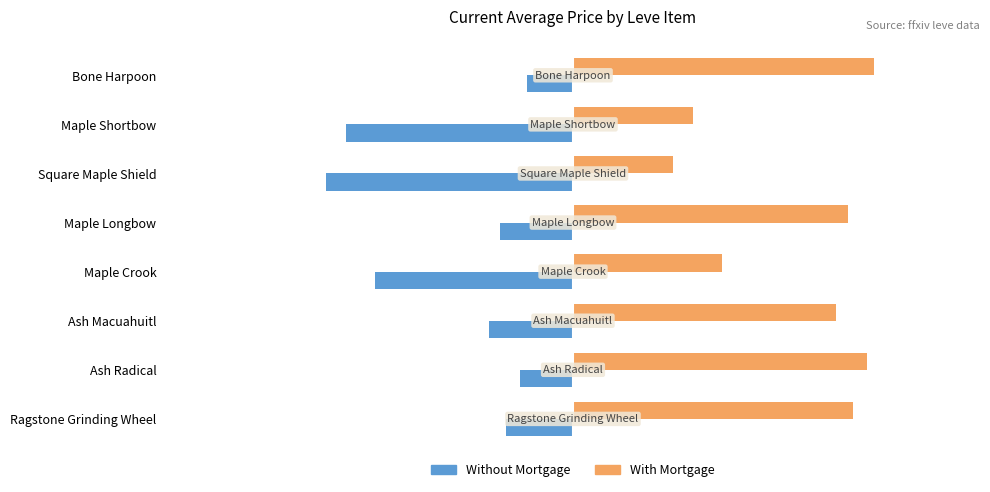

Where is With Mortgage nearest to the value 57?

Maple Crook